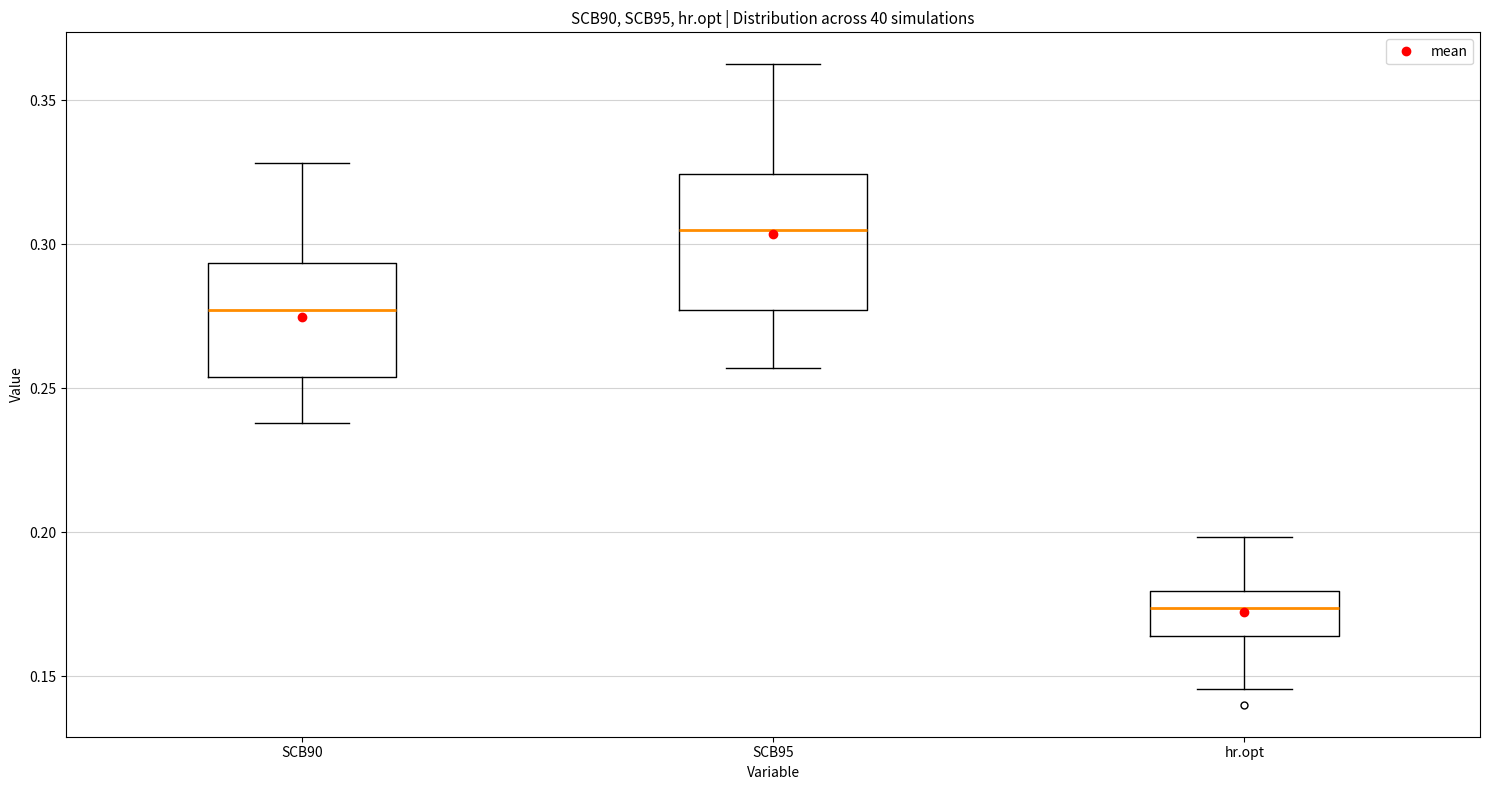

Reading left to right, transcribe this box plot: for each box, give where its median line is, the range the box spans, and where its two whiskers end, as read against the y-axis. The values are not printed on the chart, so give them approximately, as read against the axis.

SCB90: median 0.275, box 0.255 to 0.295, whiskers 0.240 to 0.330
SCB95: median 0.305, box 0.275 to 0.325, whiskers 0.255 to 0.360
hr.opt: median 0.175, box 0.165 to 0.180, whiskers 0.145 to 0.200